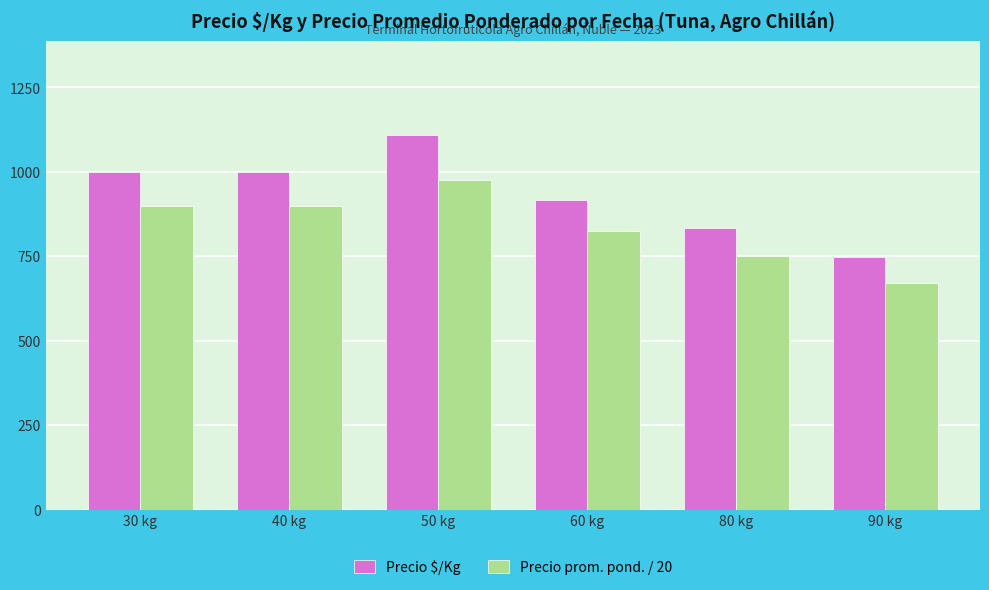

What is the label of the 4th bar from the right?

50 kg